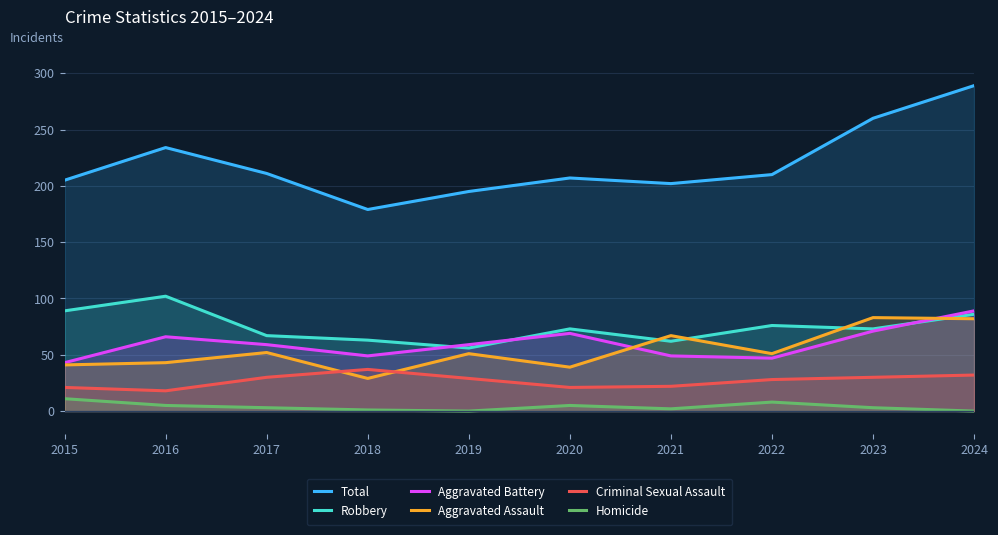

At 2024, list the series in order from largest to smallest.

Total, Aggravated Battery, Robbery, Aggravated Assault, Criminal Sexual Assault, Homicide